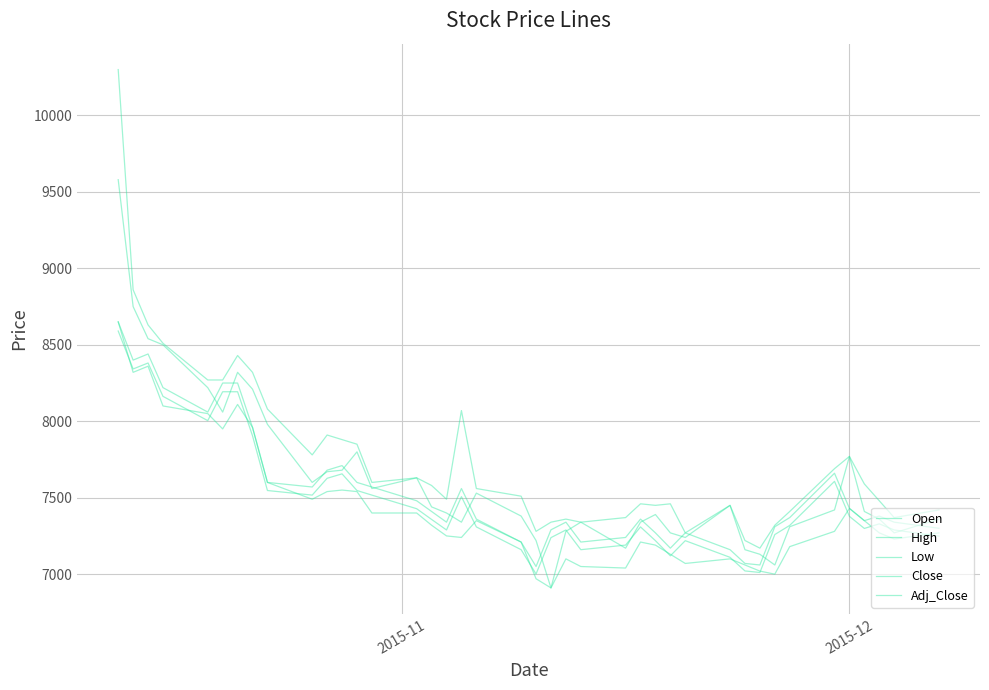

True or false: Close and Low intersect in this chart.

False